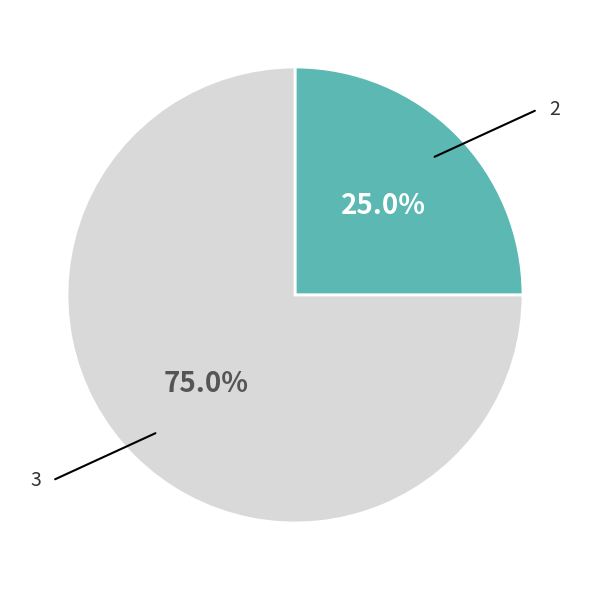

Count the number of slices in the pie.

2